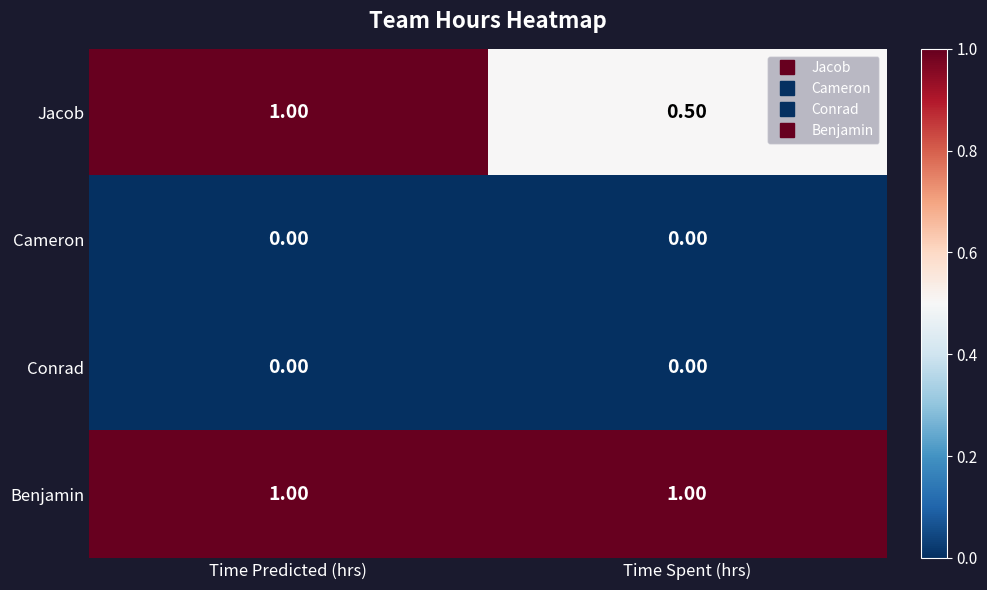

What is the total value across all series at Time Spent (hrs)?

1.5